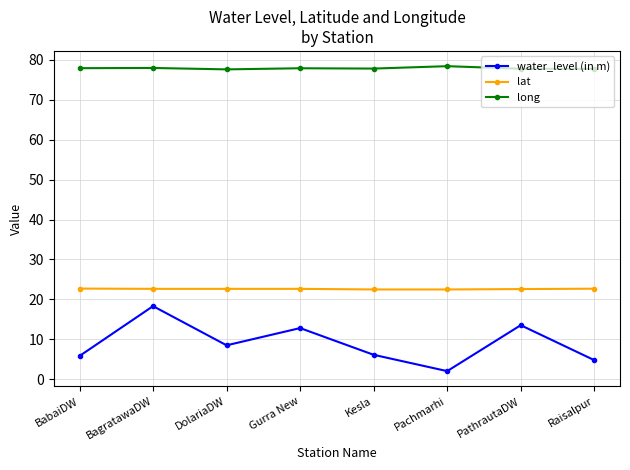

The value of water_level (in m) at Kesla is 6.1. True or false?

True